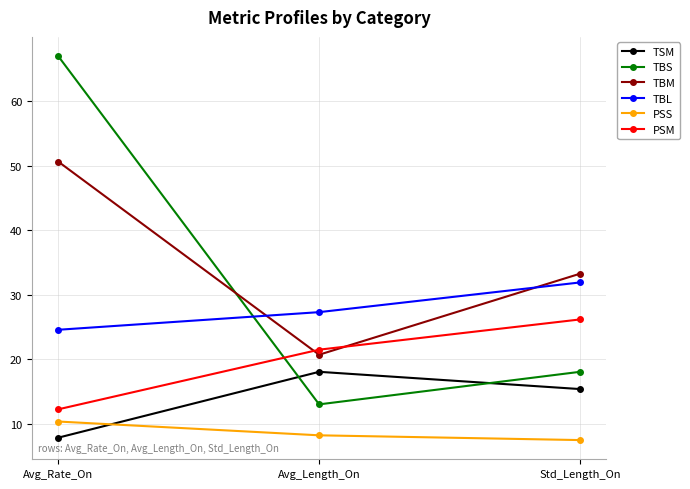

Which series has the largest total across all categories?

TBM